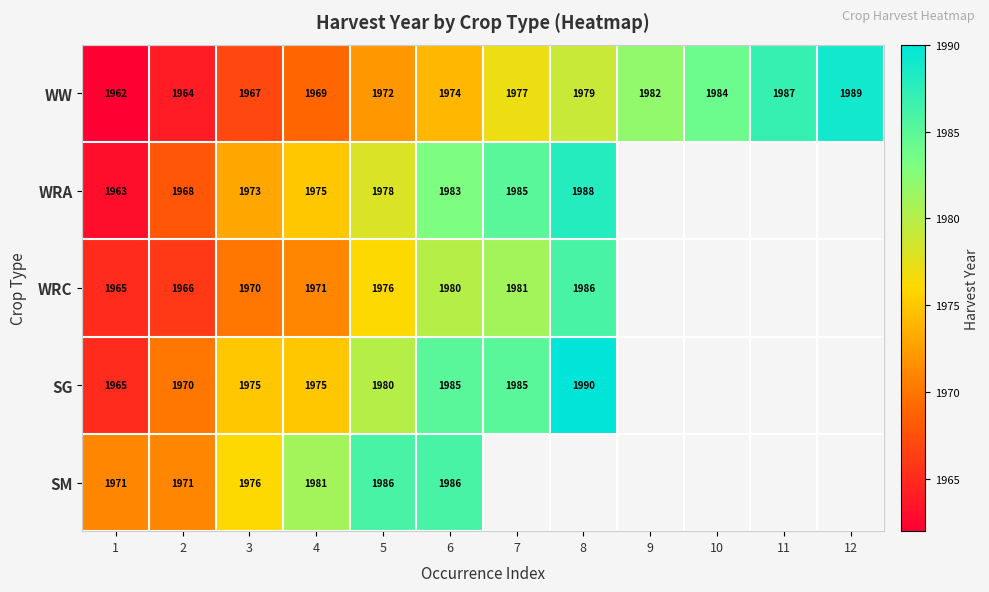

The value of WRA at 3 is 3513.3. True or false?

False